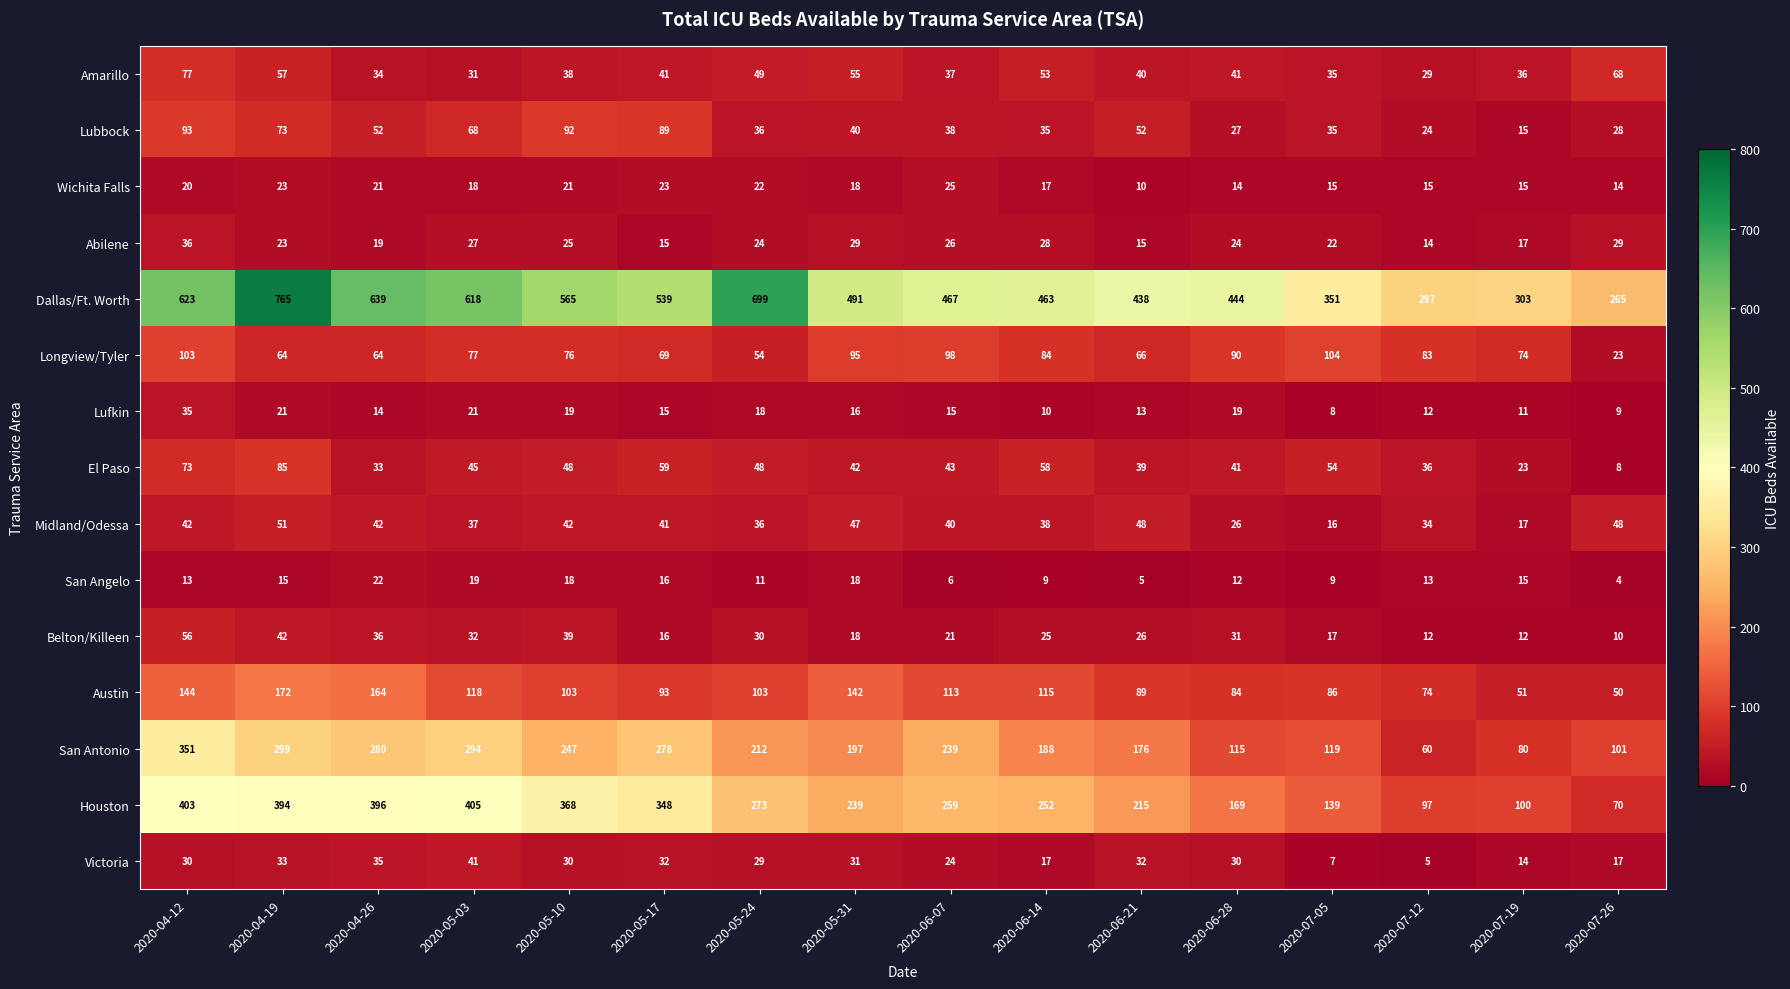

At which category does the chart reach its peak across all series?

2020-04-19